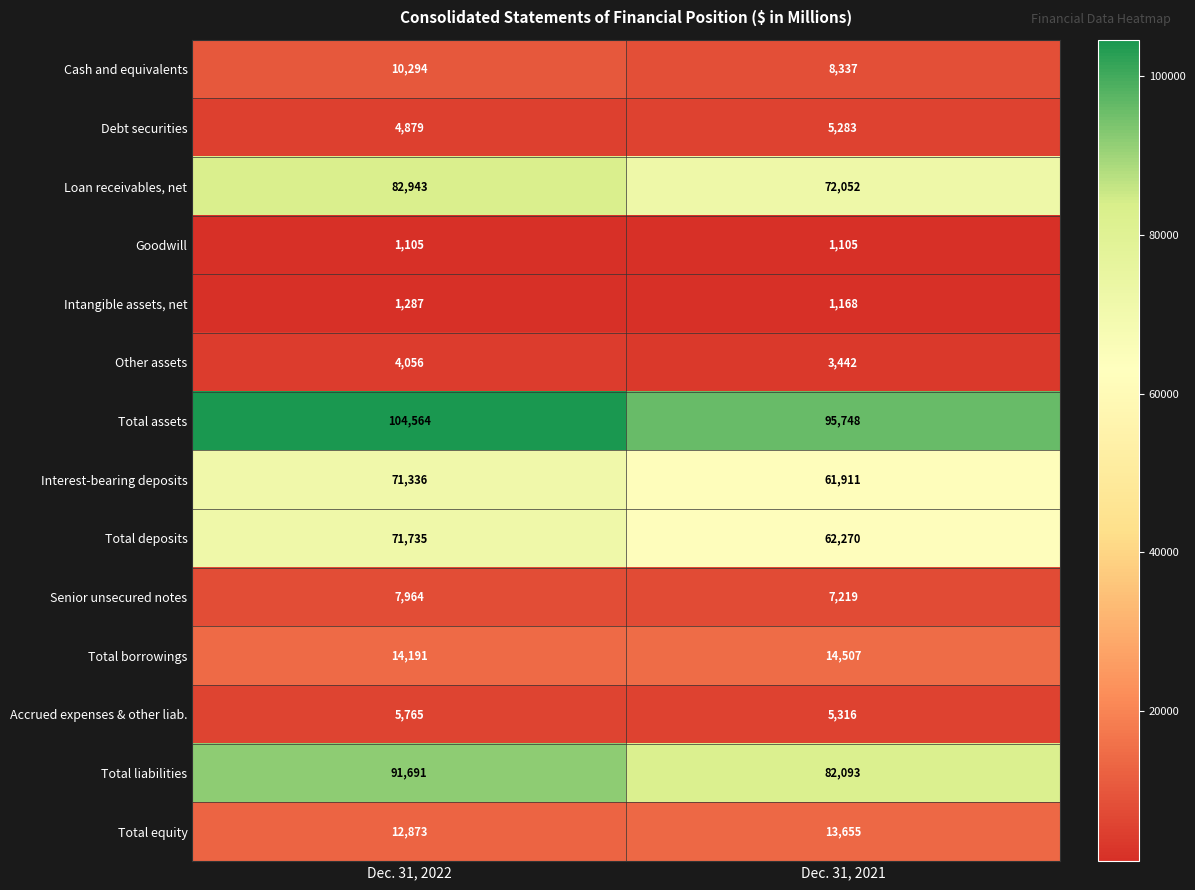

The Cash and equivalents series shows 10294 at Dec. 31, 2022. True or false?

True